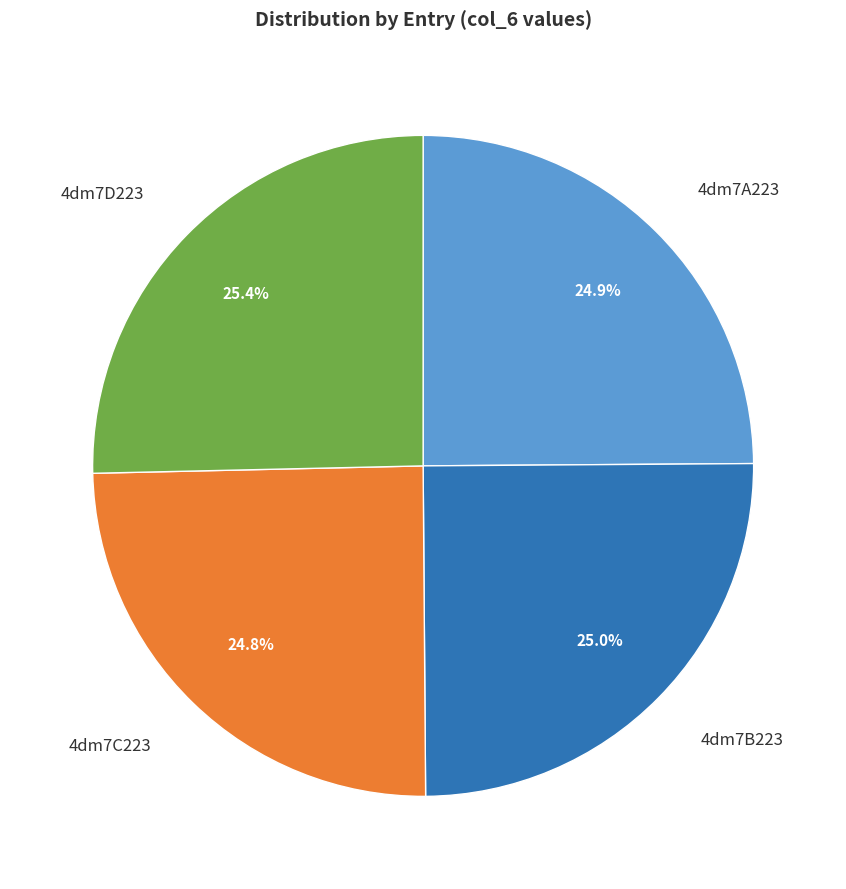

Is there a majority slice in this chart?

No